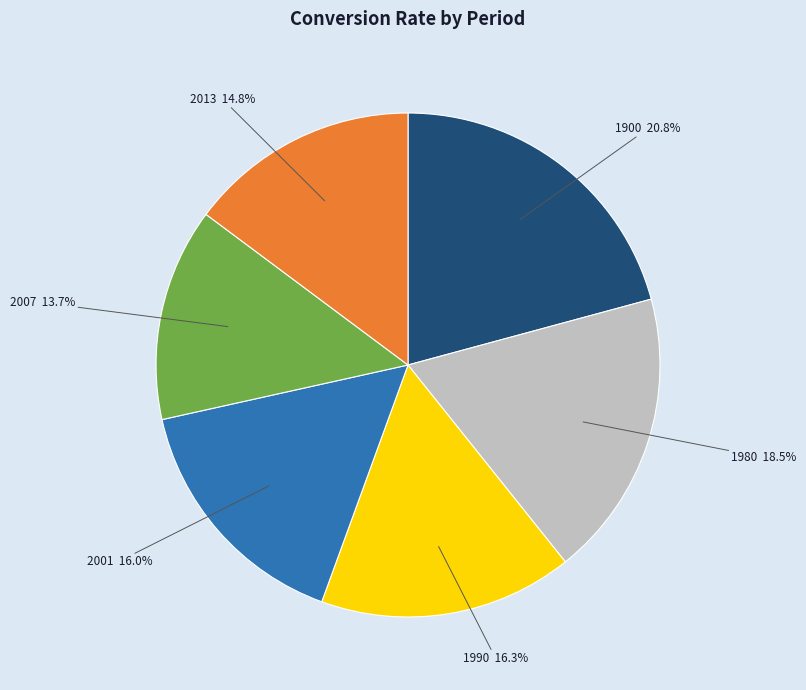

How many segments does this pie chart have?

6